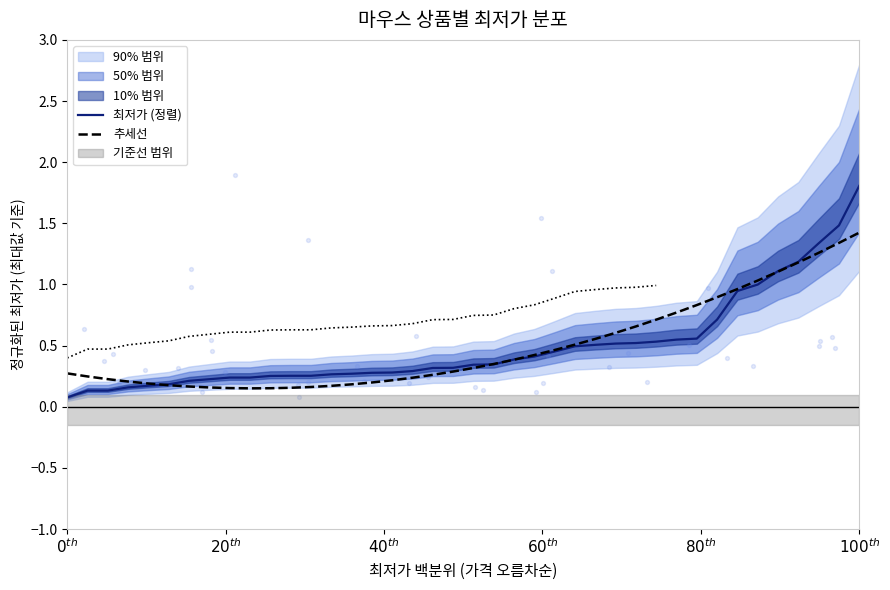

At which category is the sum across all series the highest?

$100^{th}$